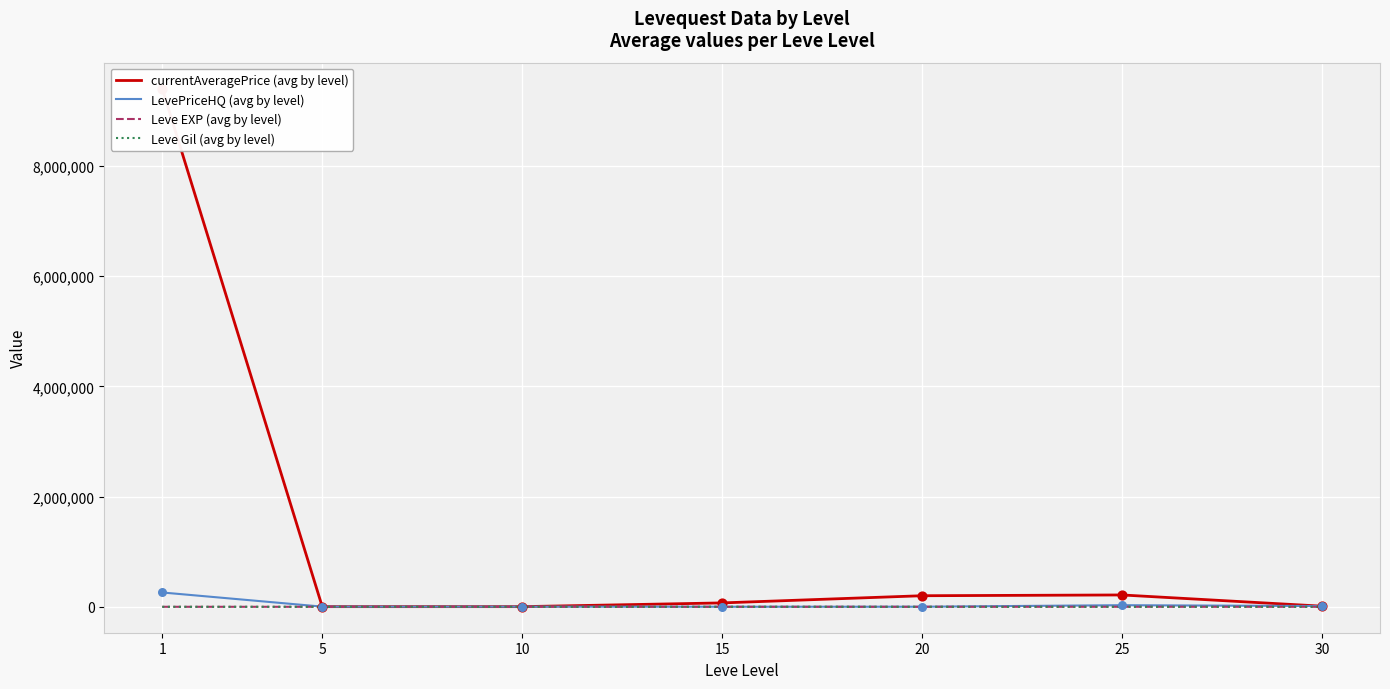

Which series has the widest spread of Y values?

currentAveragePrice (avg by level)